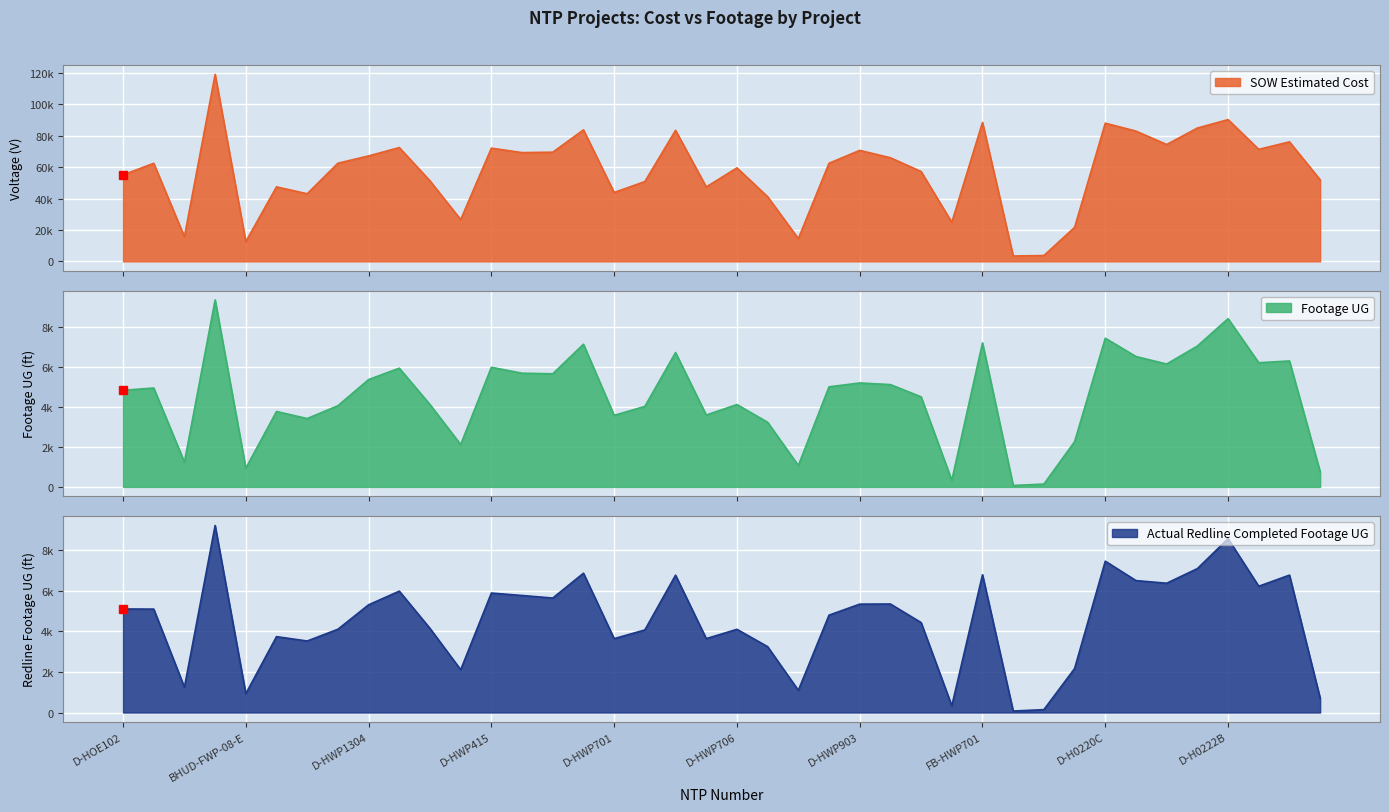

Which series ends up on top after the final intersection of Actual Redline Completed Footage UG and Footage UG?

Footage UG